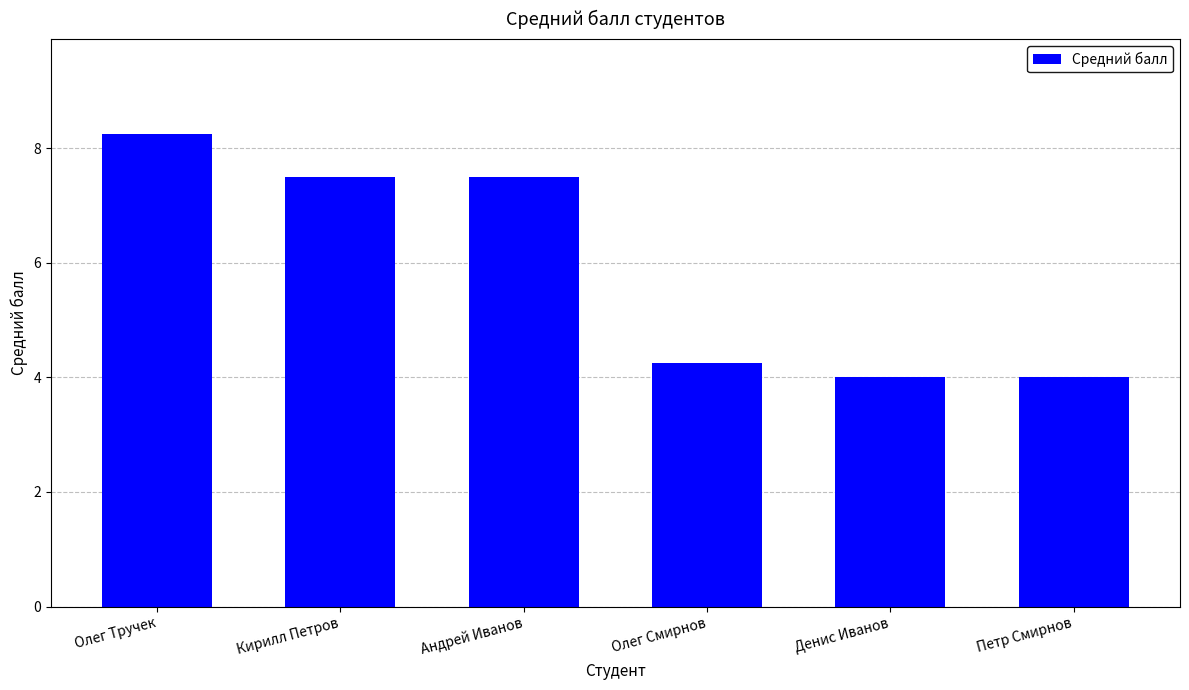

What is the label of the 2nd bar from the right?

Денис Иванов